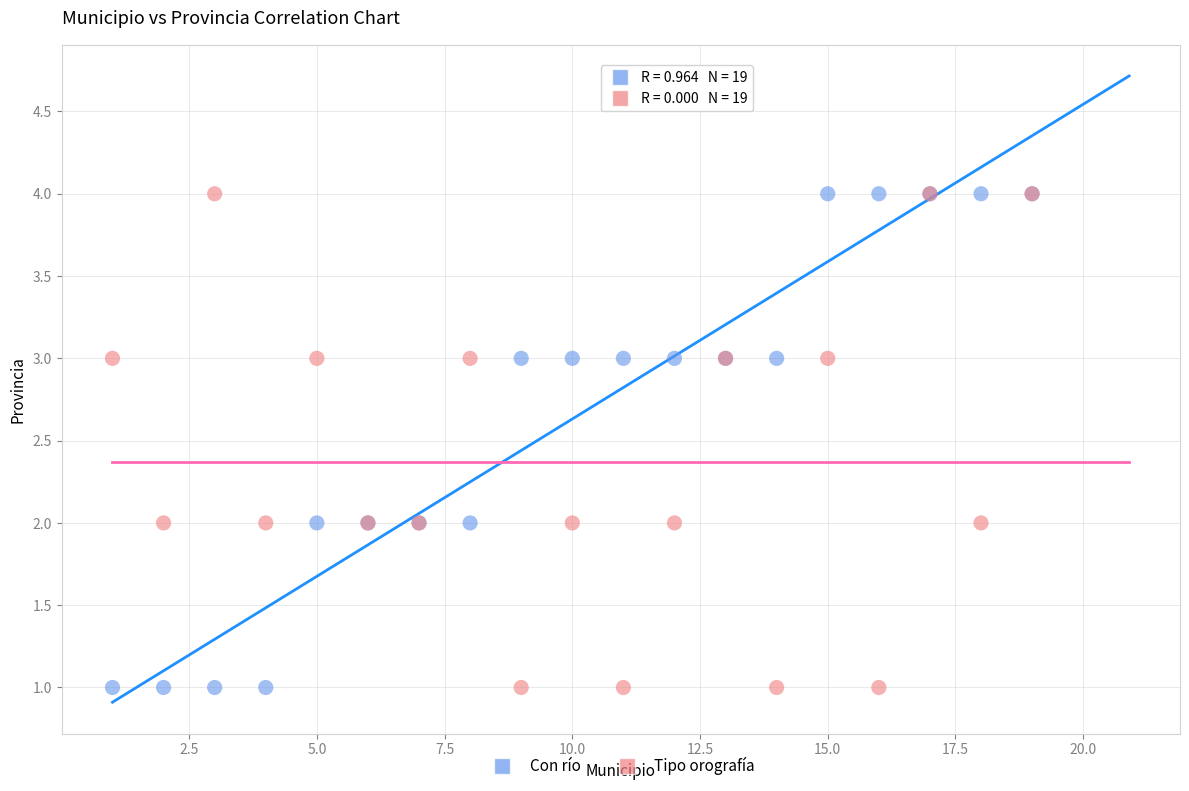

What is the X range (max minus min) for the scatter plot?

18